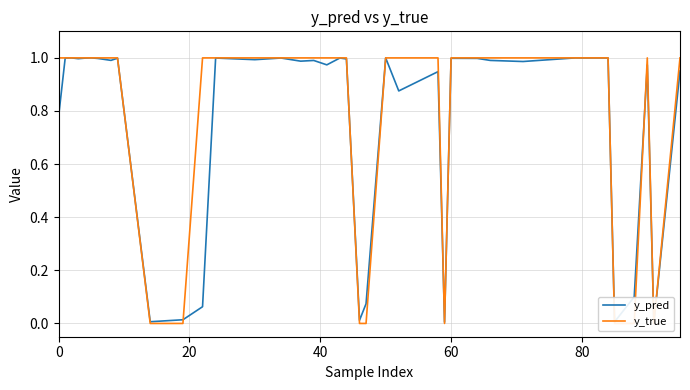

Is it true that y_pred equals 1.0 at 80?

True